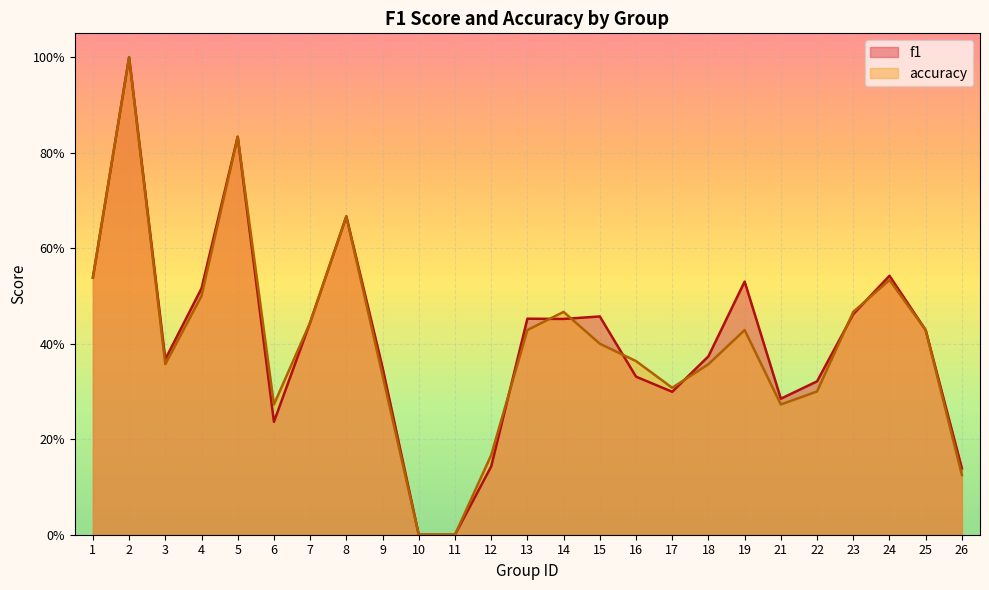

Where is the first local minimum for accuracy?

3